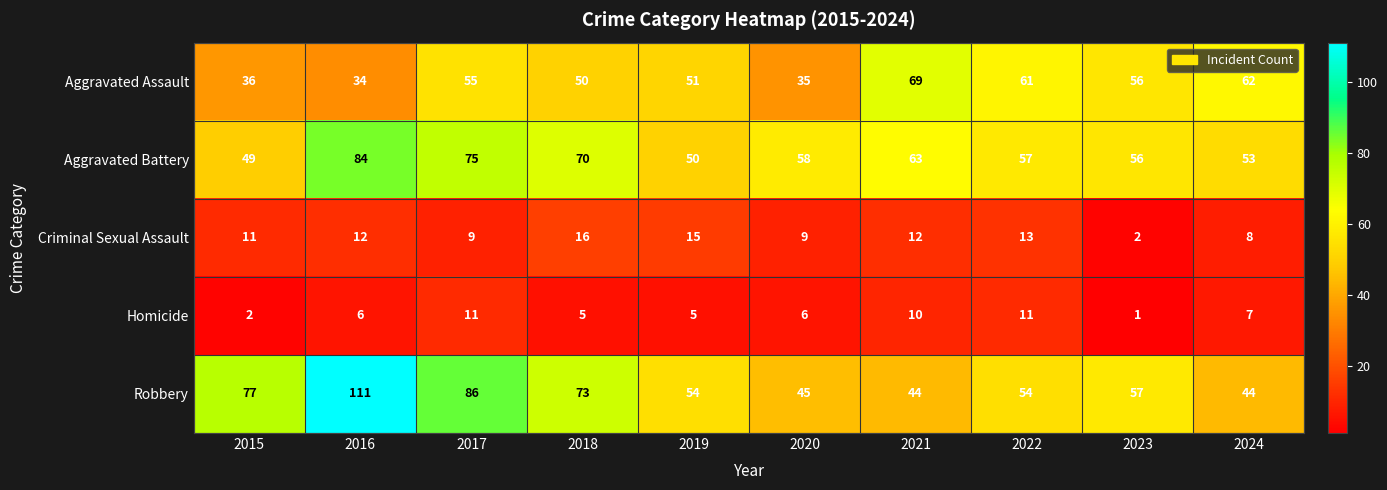

What is the total value across all series at 2022?

196